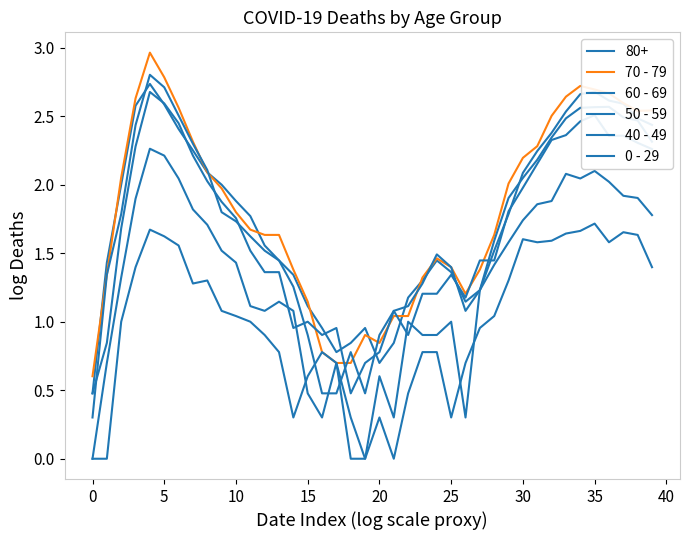

What is the value of the 70 - 79 point at the 29th from the left?

1.6